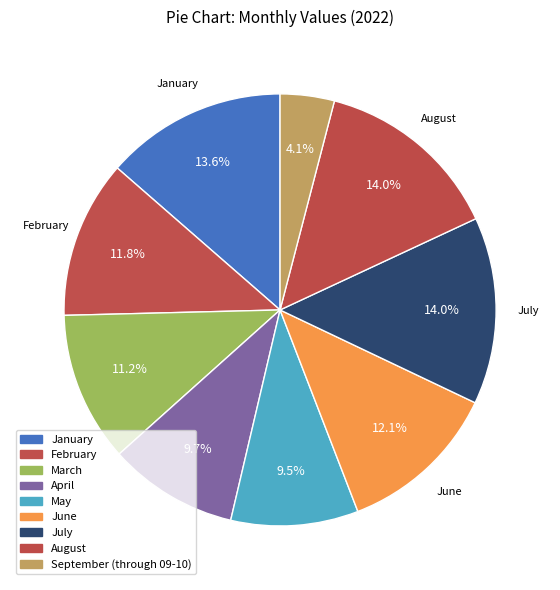

To the nearest percent, what is the combined percentage of January and April?

23%